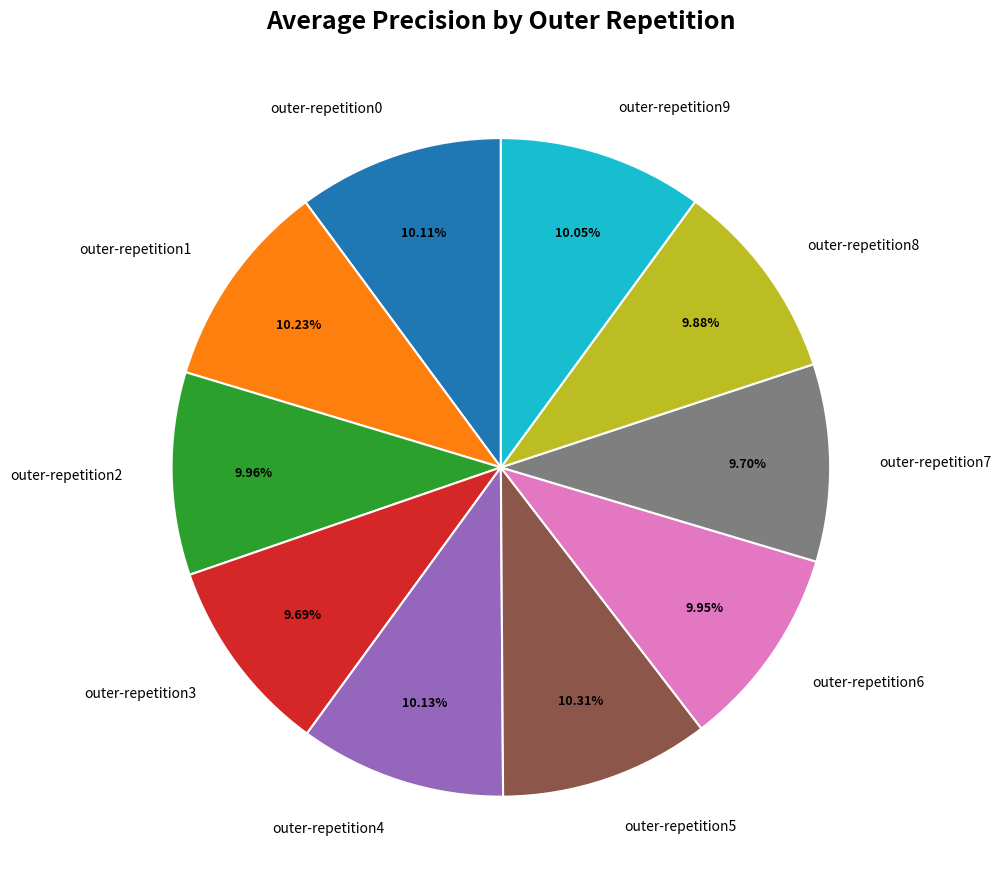

Does any single category account for the majority?

No